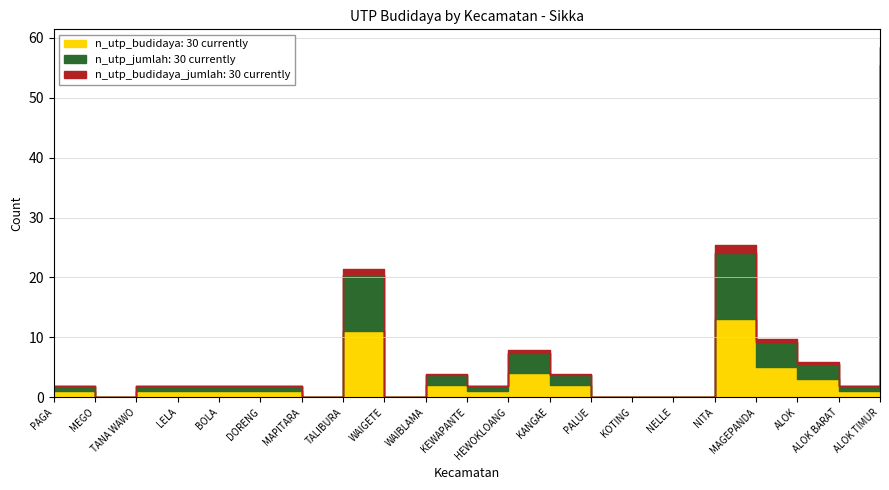

List the series in order of their peak value, lowest first.

n_utp_budidaya, n_utp_jumlah, n_utp_budidaya_jumlah